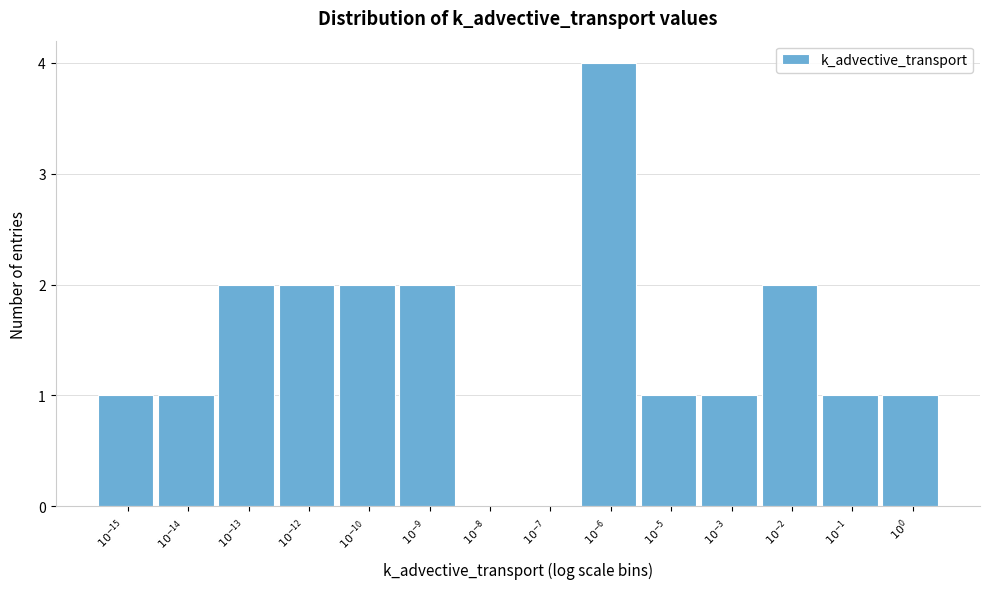

What is the sum of all values?

20